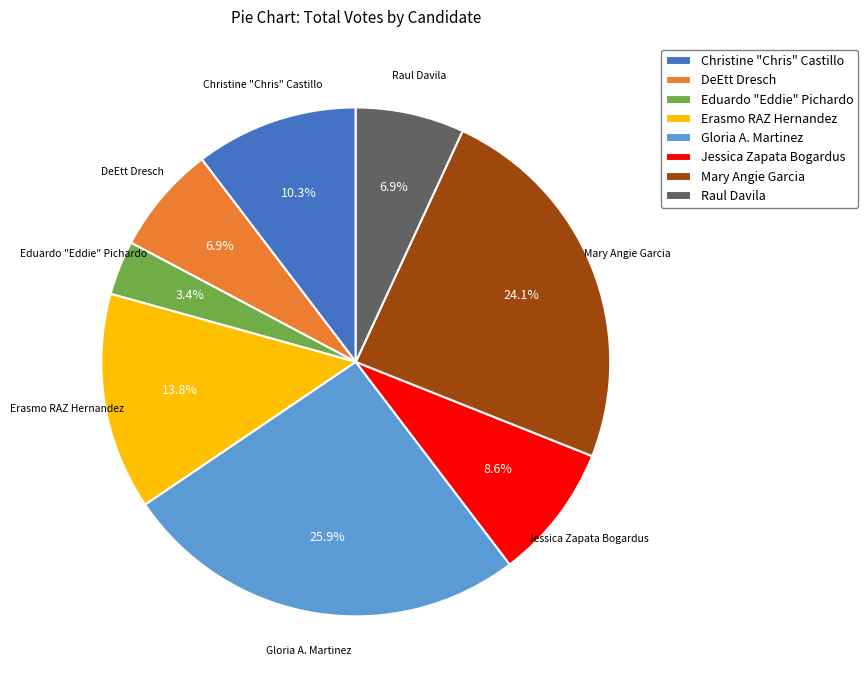

True or false: Raul Davila accounts for 7% of the total.

True